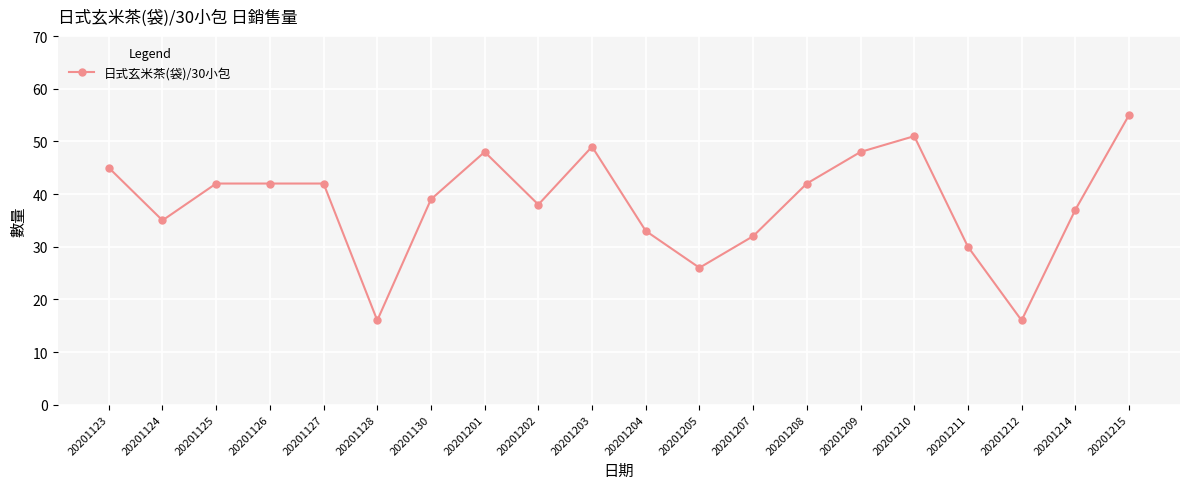

Between 20201126 and 20201211, which is larger?

20201126